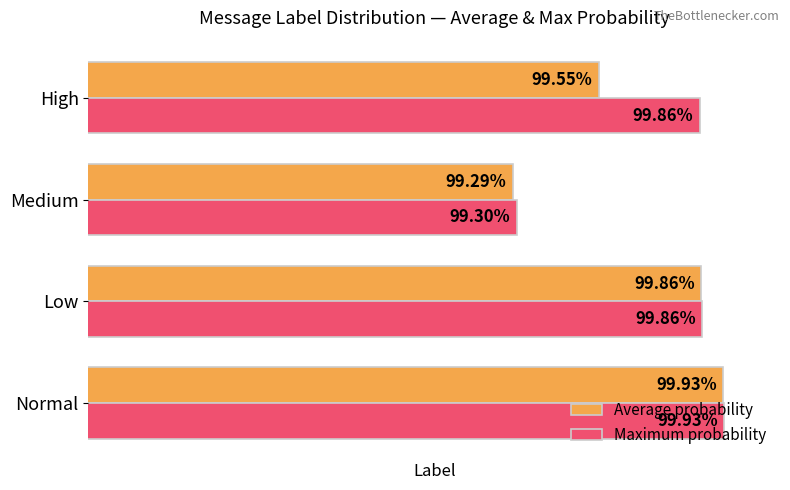

What are all the series names shown in the legend?

Average probability, Maximum probability